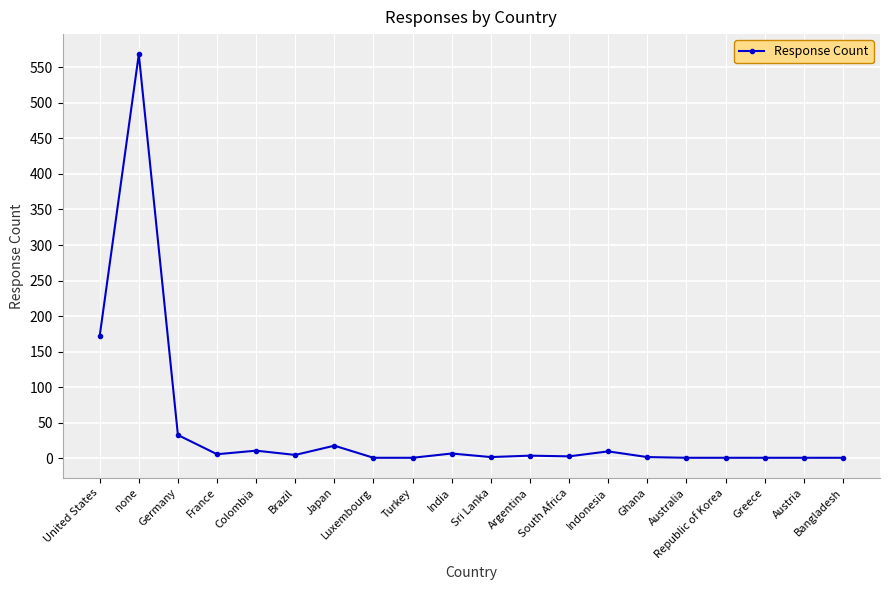

The value at Brazil is 5. True or false?

True